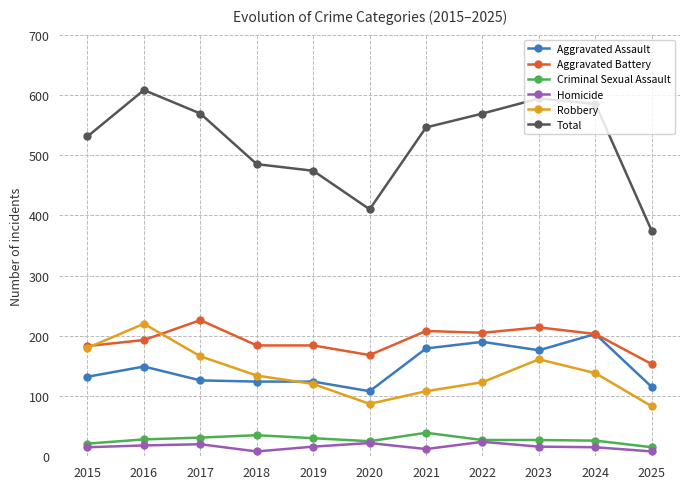

Is it true that Robbery equals 166 at 2017?

True